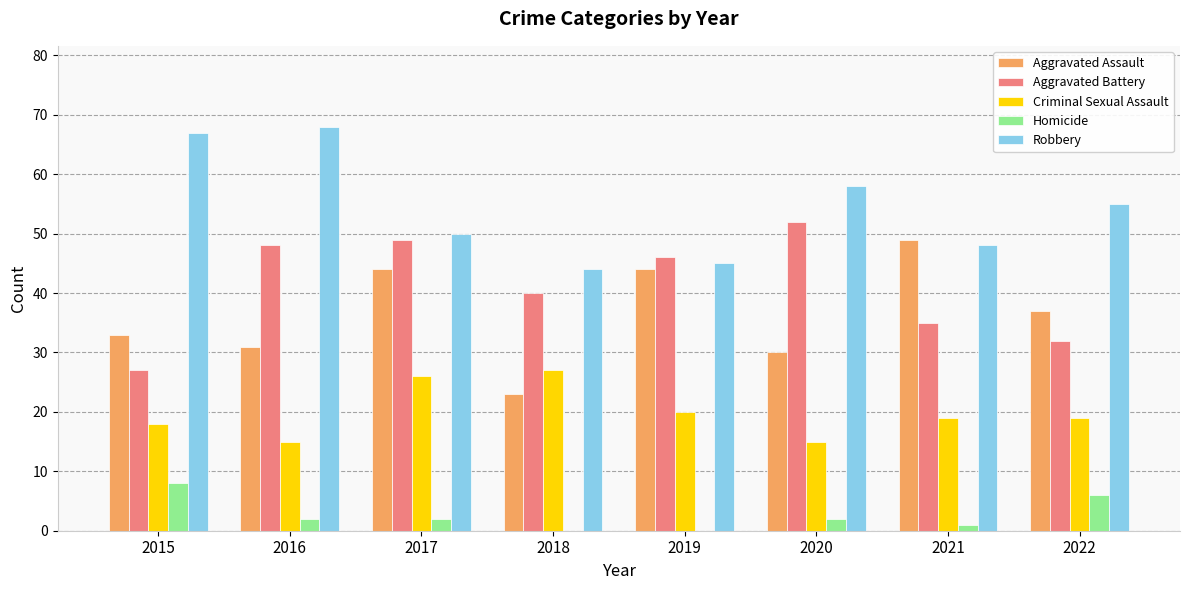

The Aggravated Battery series shows 15 at 2021. True or false?

False